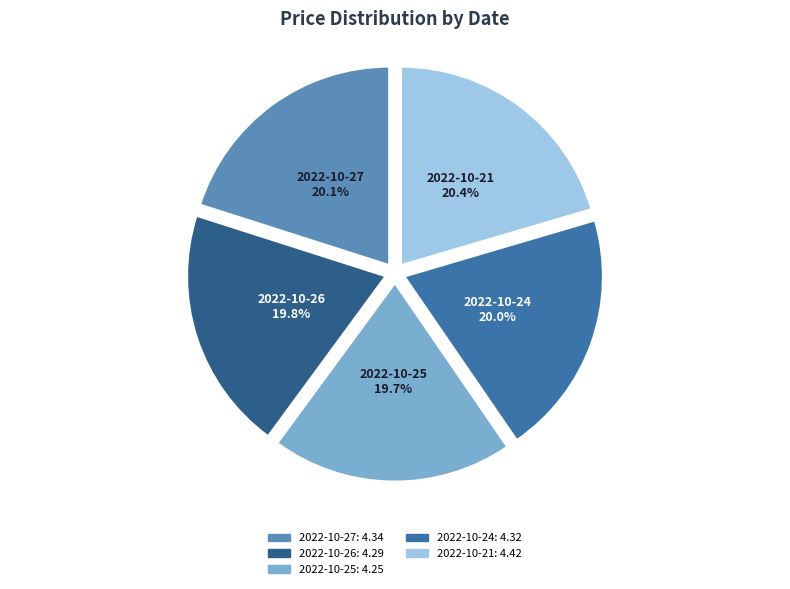

How many segments does this pie chart have?

5